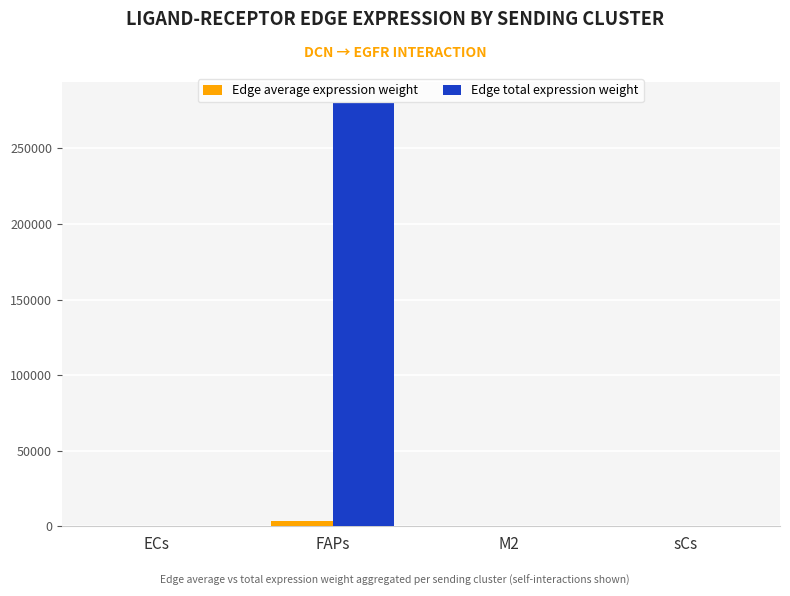

What is the sum of the Edge total expression weight values at sCs and ECs?

129.6